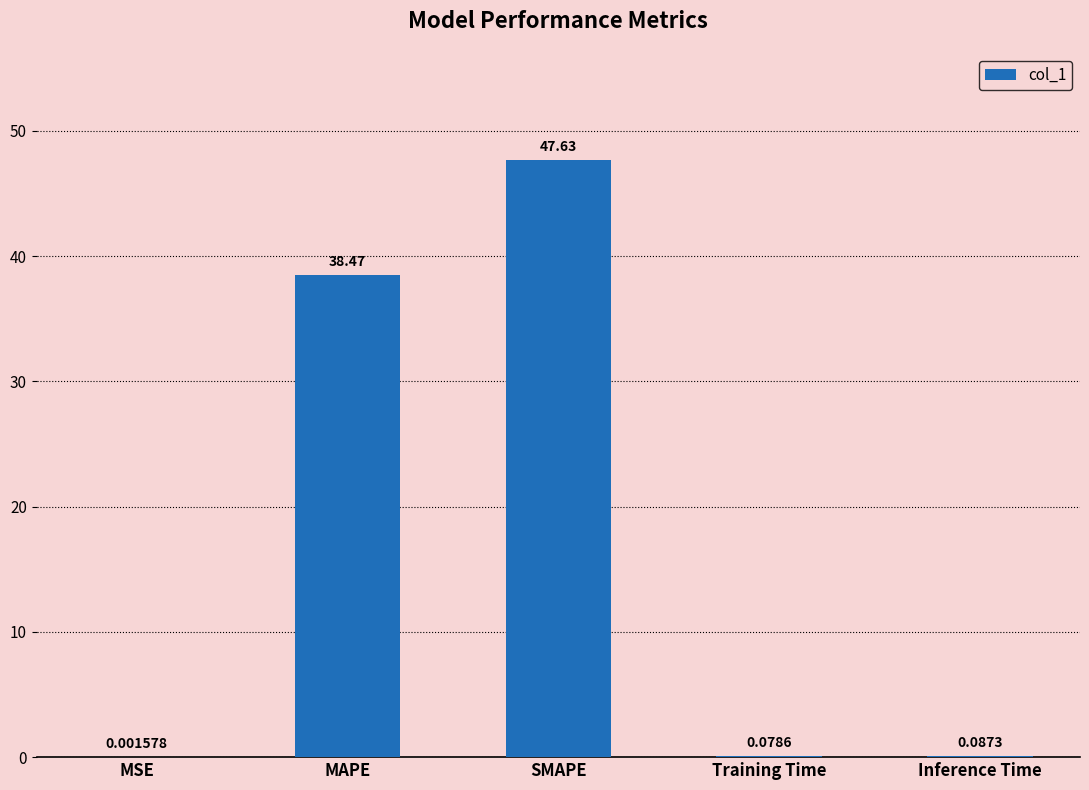

Are the bars horizontal?

No